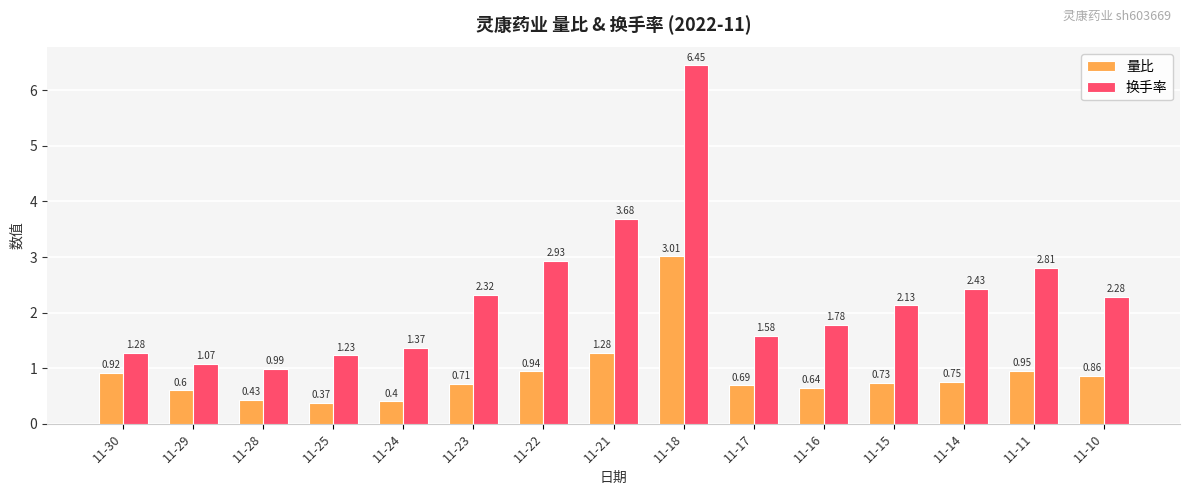

At how many categories does at least one series exceed 3?

2